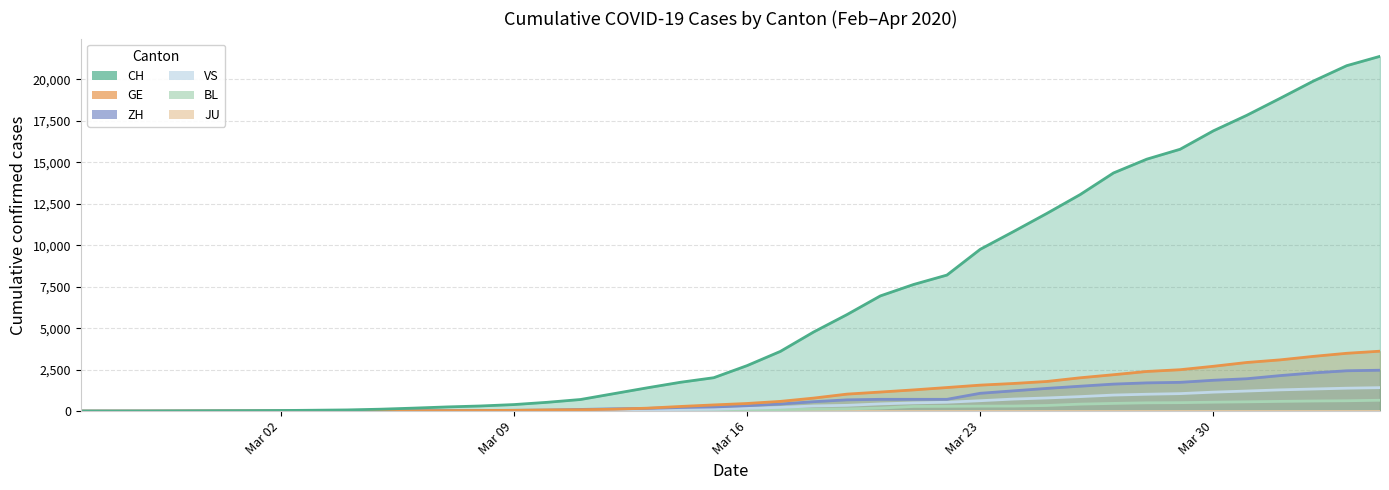

What is the total value across all series at 2020-03-04?

106